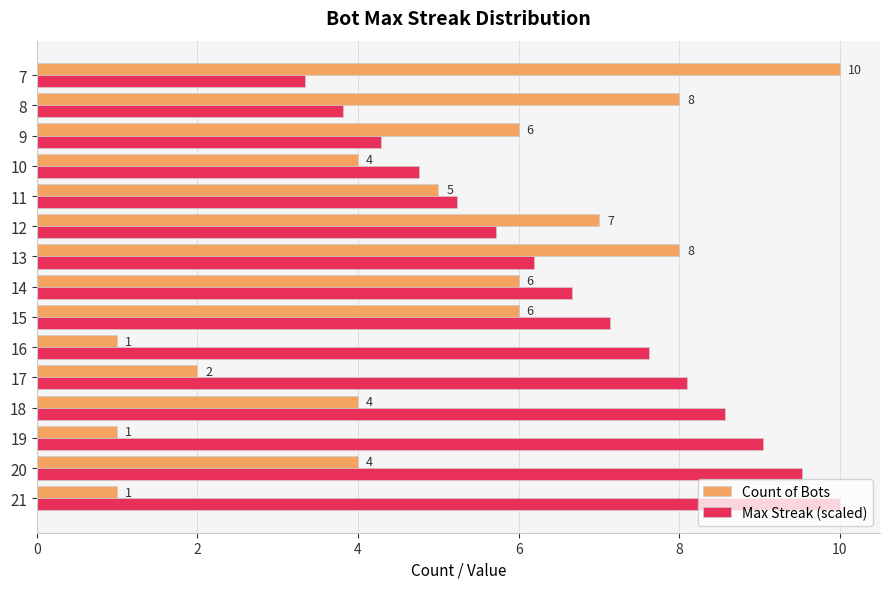

How many distinct data groups are displayed?

2